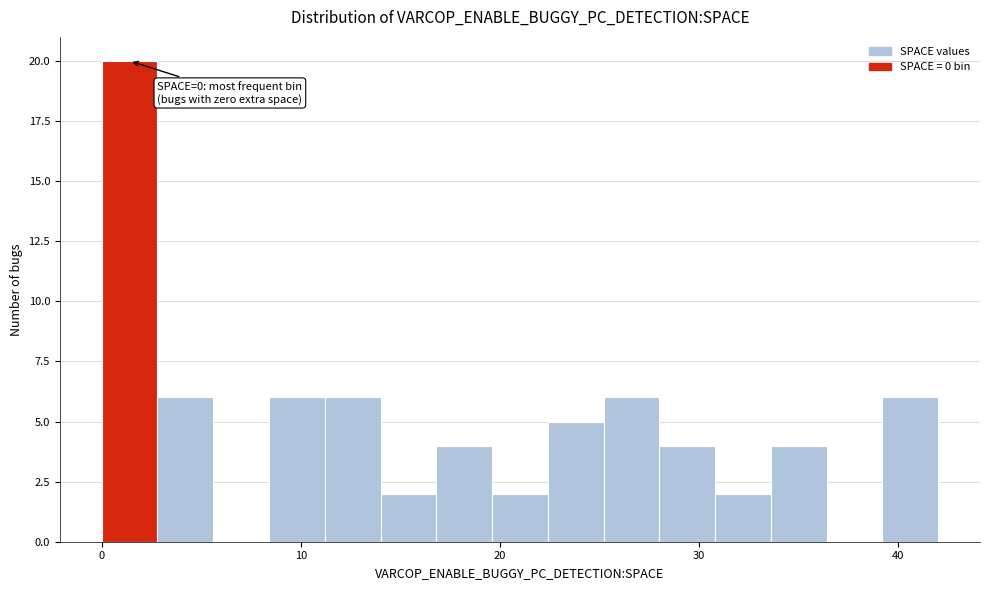

Read against the x-axis, roughly where is the centre of the tallest bar?

1